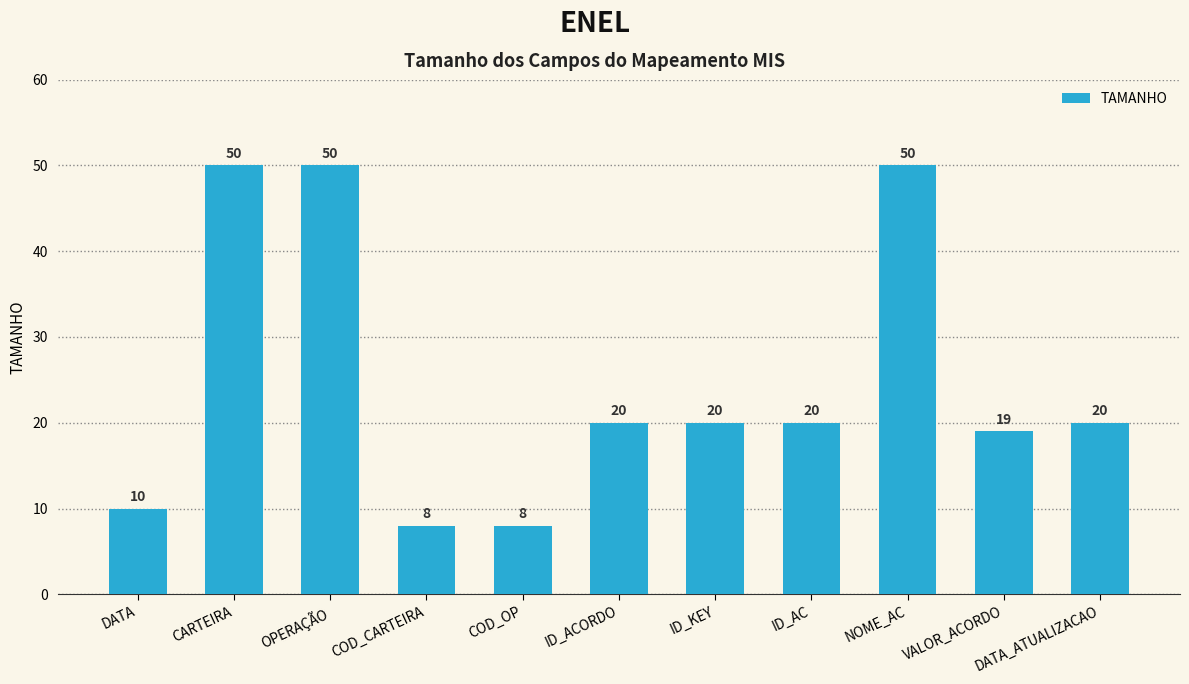

Where does the data first go above 20?

CARTEIRA